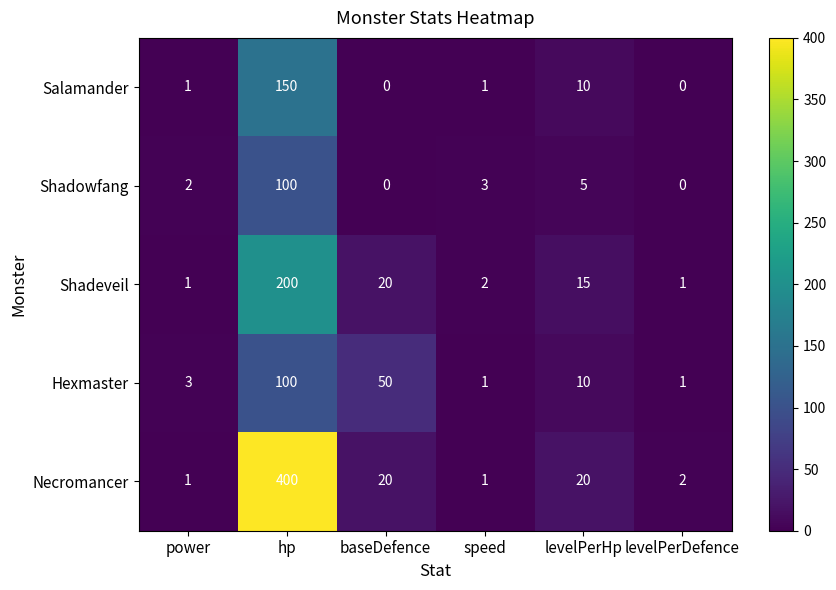

How many distinct data groups are displayed?

5